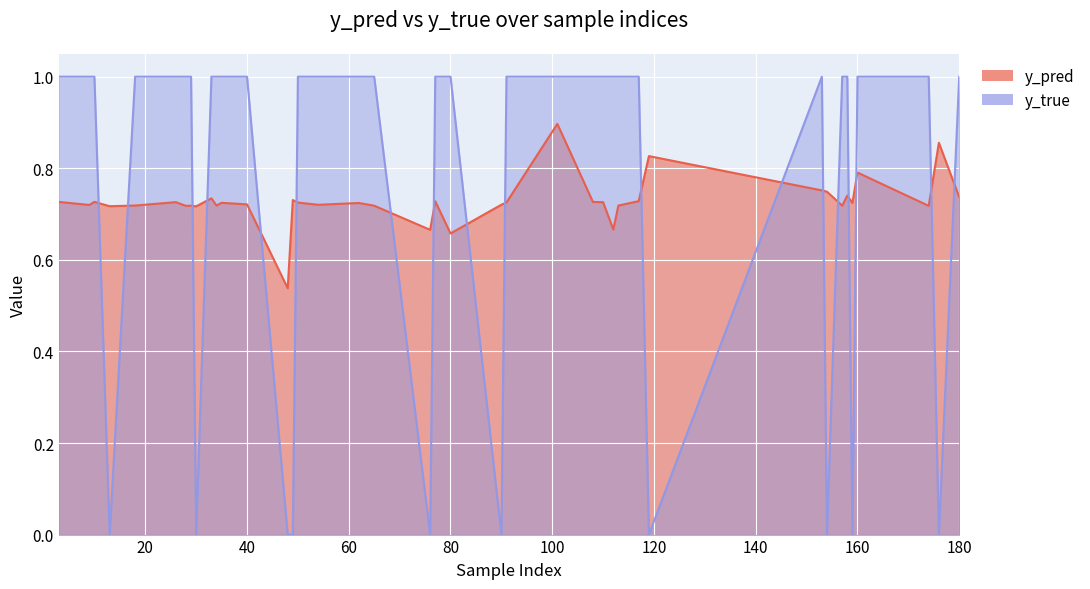

What is the value of the y_pred point at the 9th from the left?

0.7